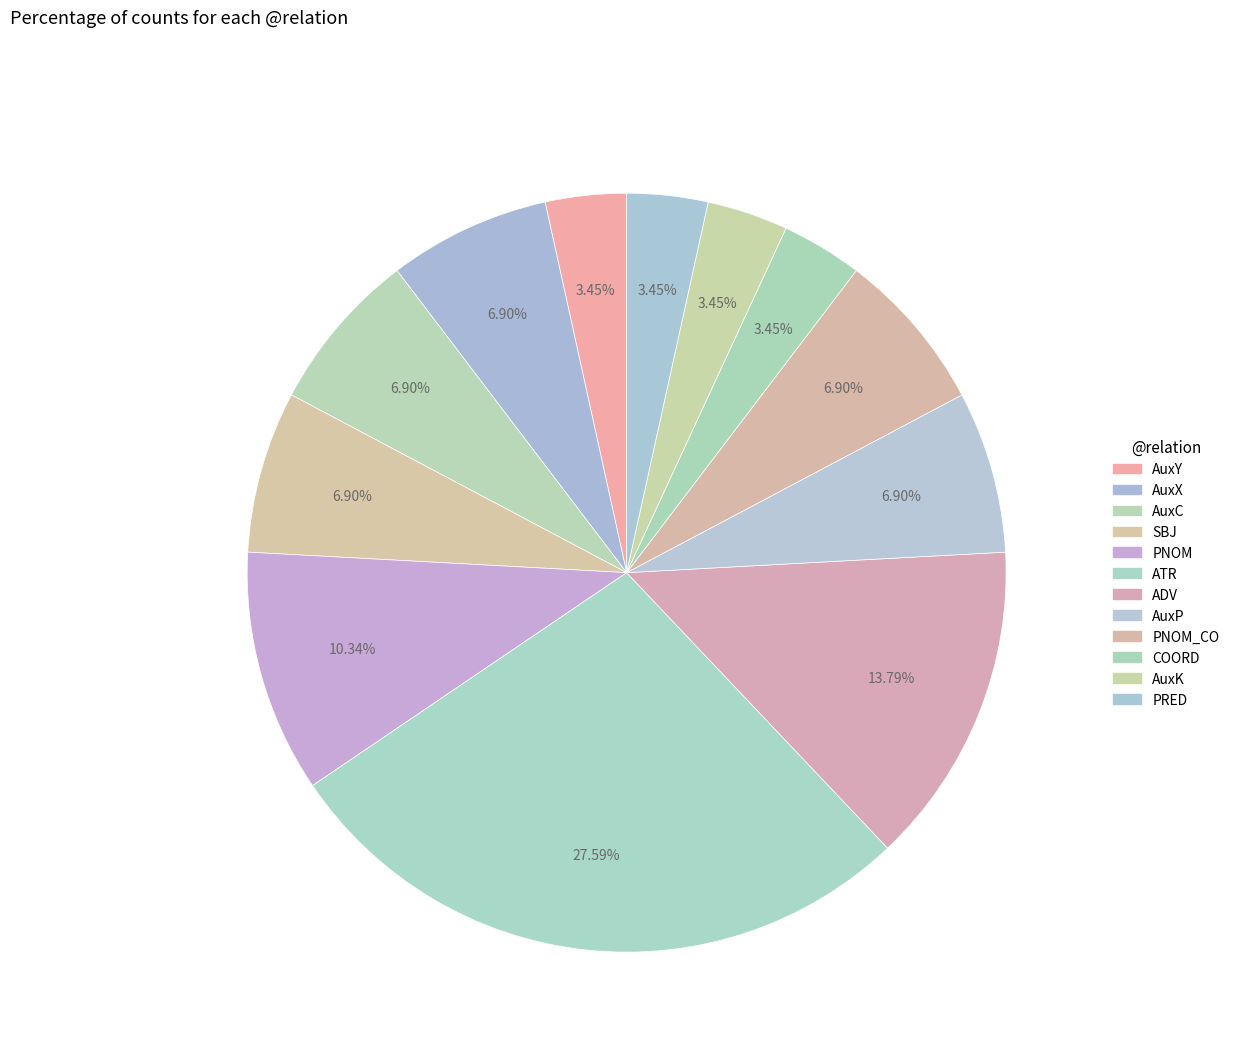

True or false: AuxC accounts for 12% of the total.

False